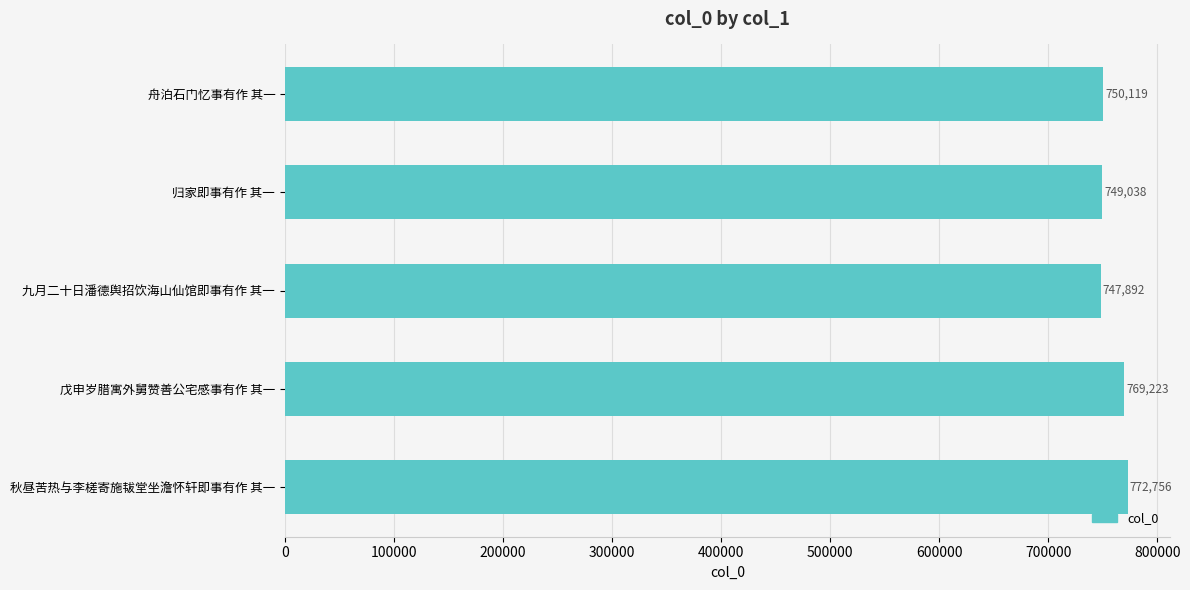

What is the value of the 5th bar from the top?

772756